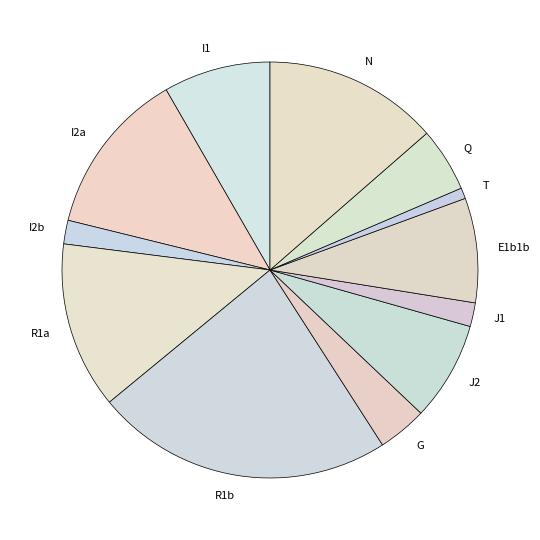

True or false: E1b1b accounts for 3% of the total.

False